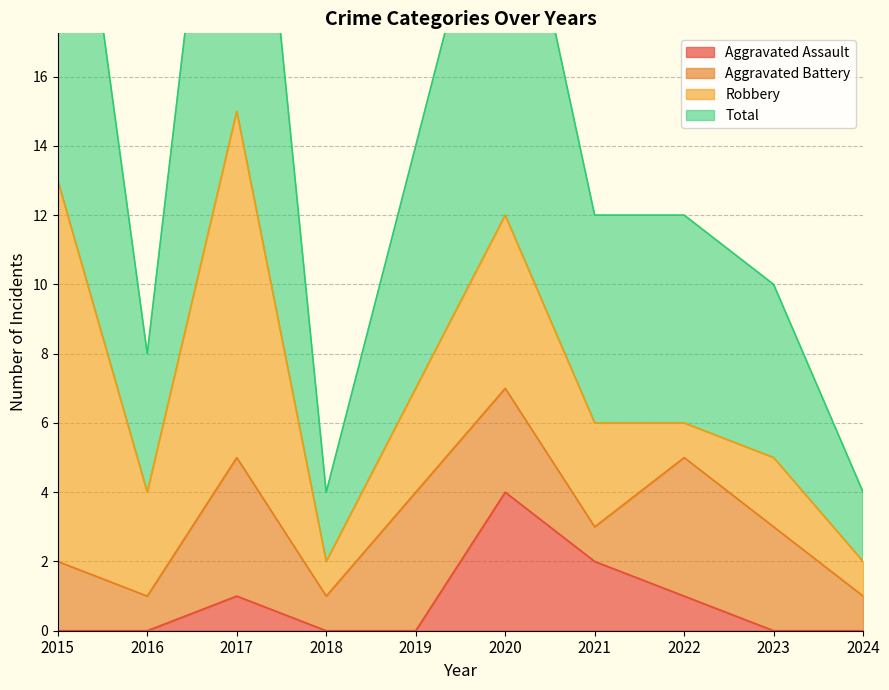

How many values in Aggravated Assault are above zero?

4